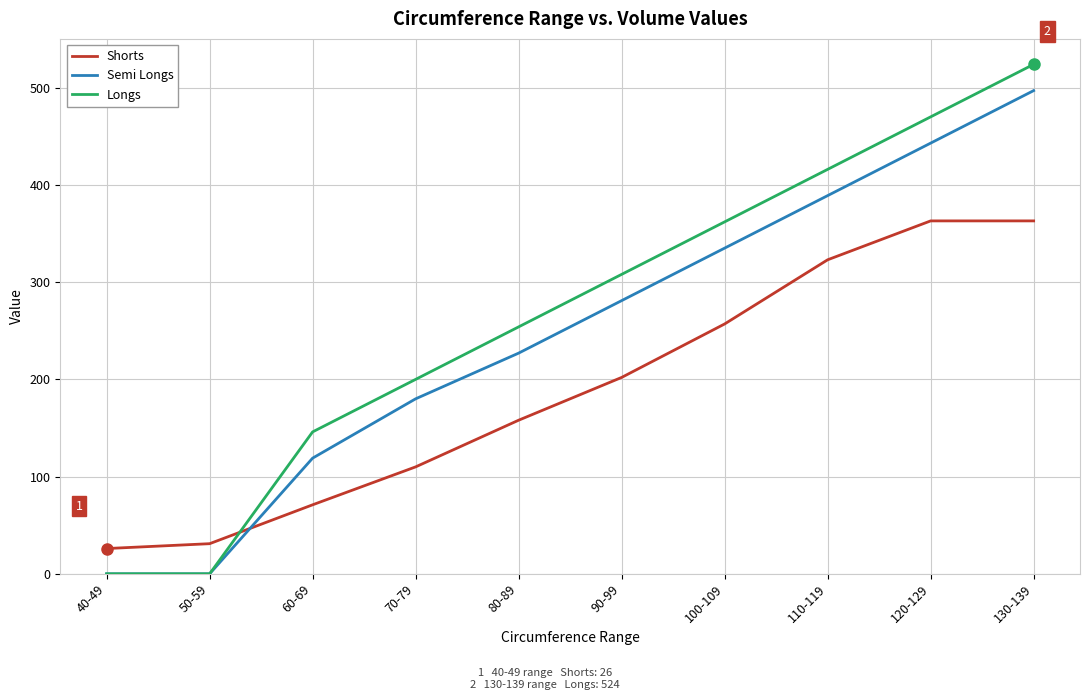

How many lines are shown in the chart?

3